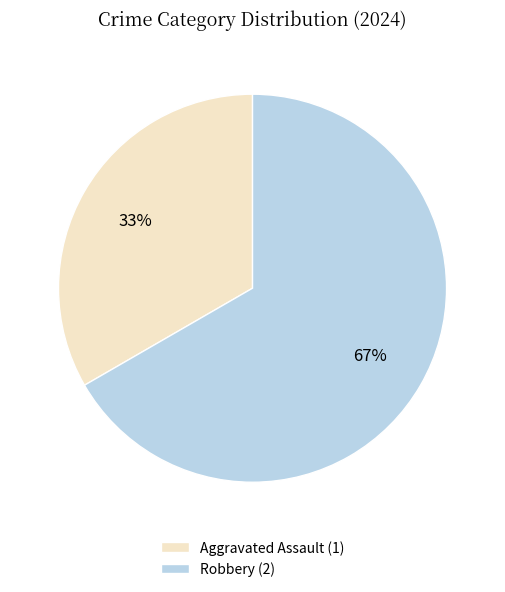

To the nearest percent, what percentage of the pie is Robbery?

67%